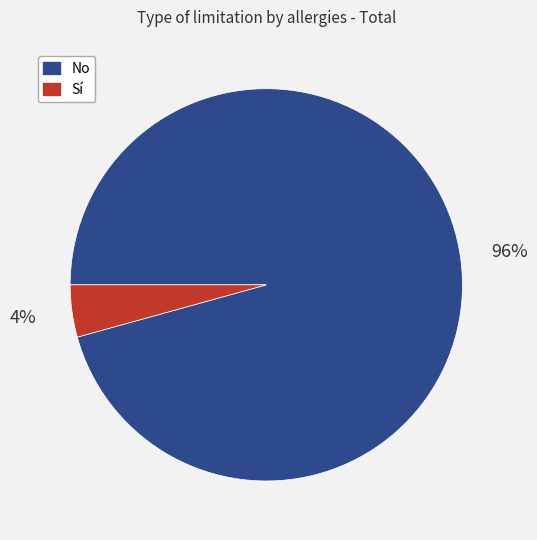

Count the number of slices in the pie.

2